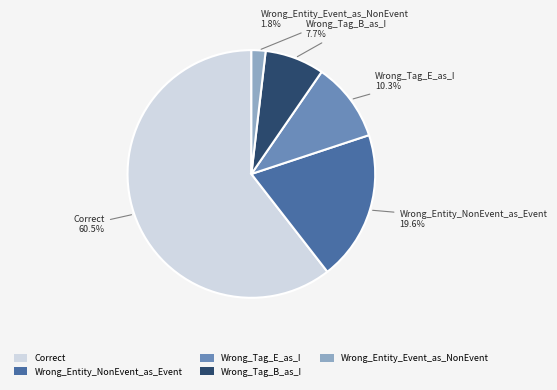

What is the smallest slice in the pie chart?

Wrong_Entity_Event_as_NonEvent